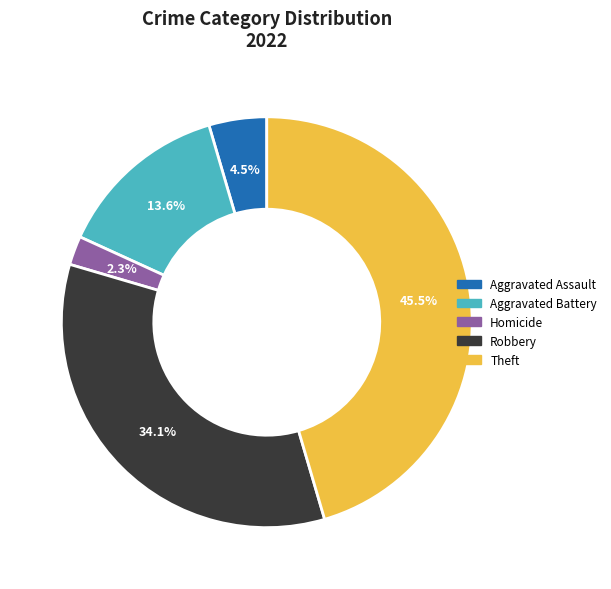

Is there any slice that represents more than half of the pie?

No